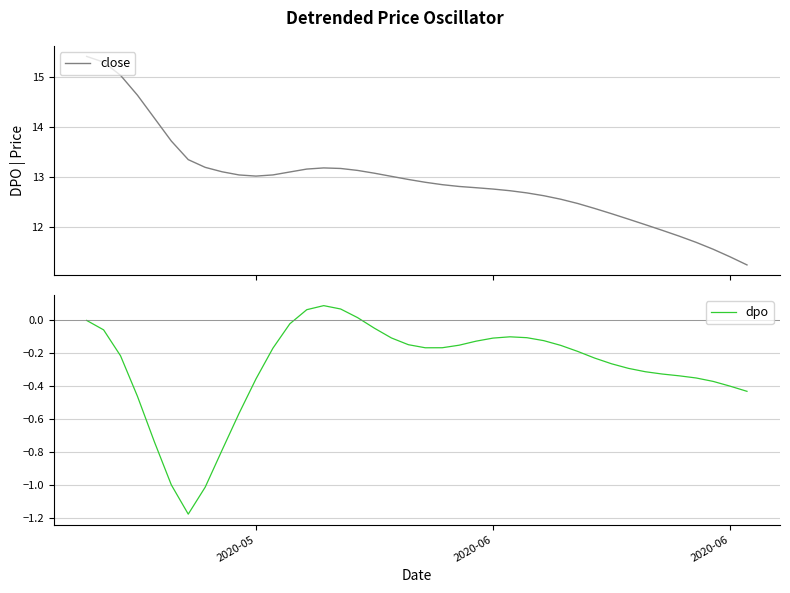

True or false: dpo and close intersect in this chart.

False